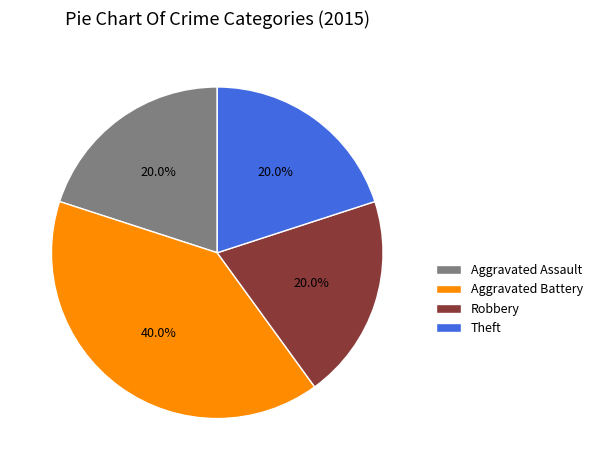

Approximately how many times larger is the value at Aggravated Assault compared to Aggravated Battery?

0.5